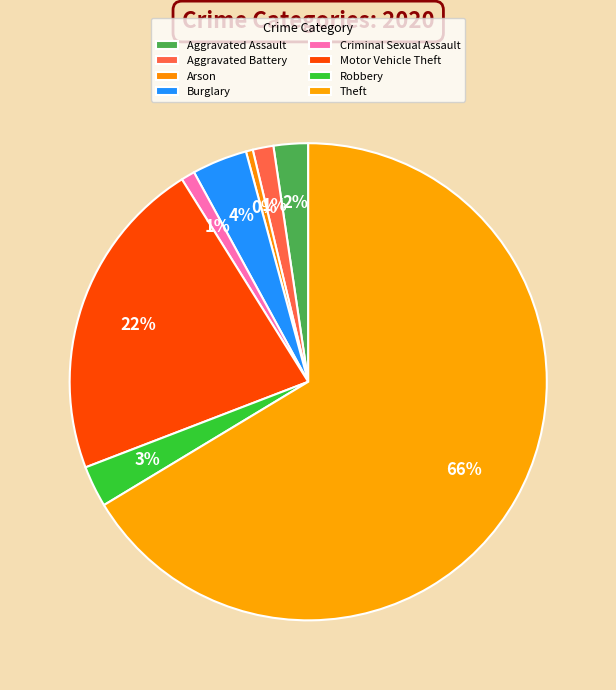

How many segments does this pie chart have?

8